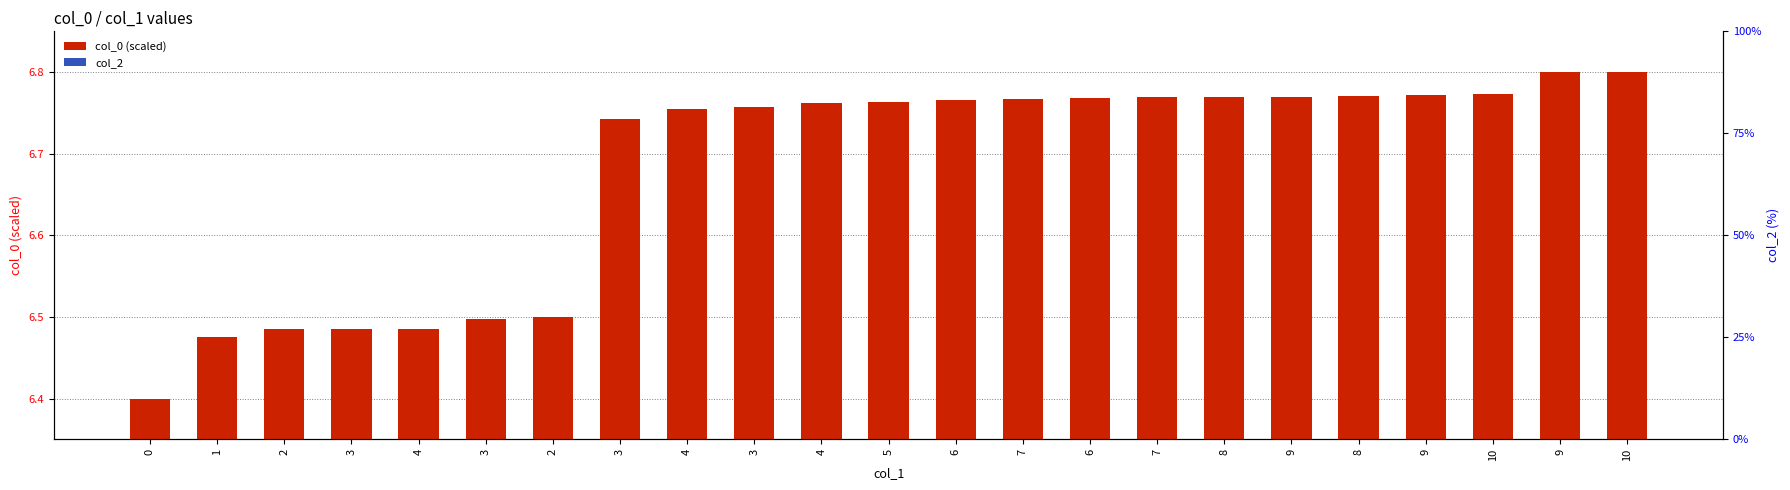

What is the difference between the maximum and second lowest values in the col_0 (scaled) series?

0.3